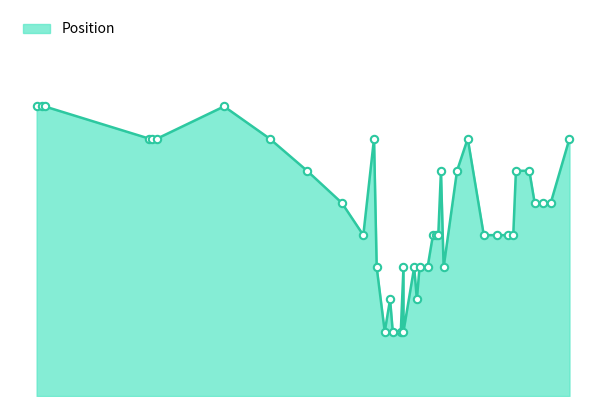

Approximately how many times larger is the value at 2025-06-29 compared to 2025-07-10?

0.8